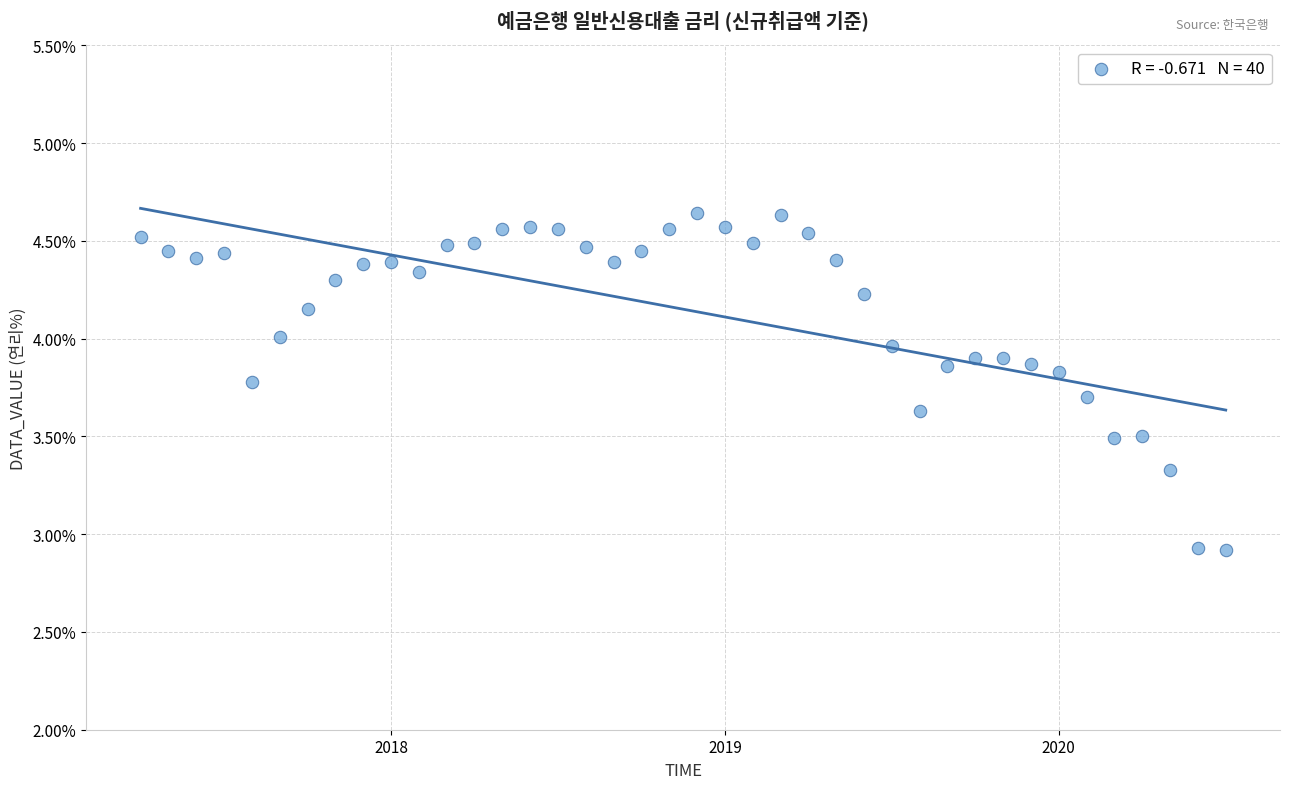

What is the range of Y values (max minus min)?

1.7